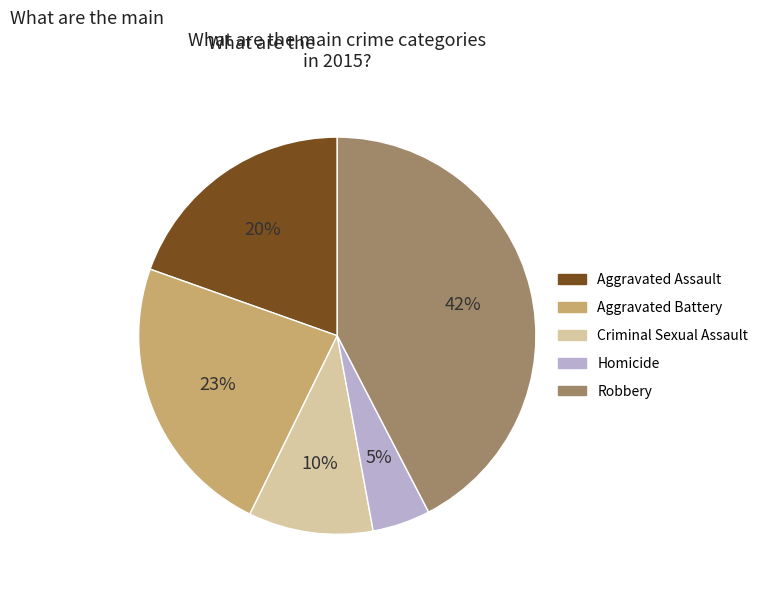

What percentage is the Robbery slice, to the nearest percent?

42%